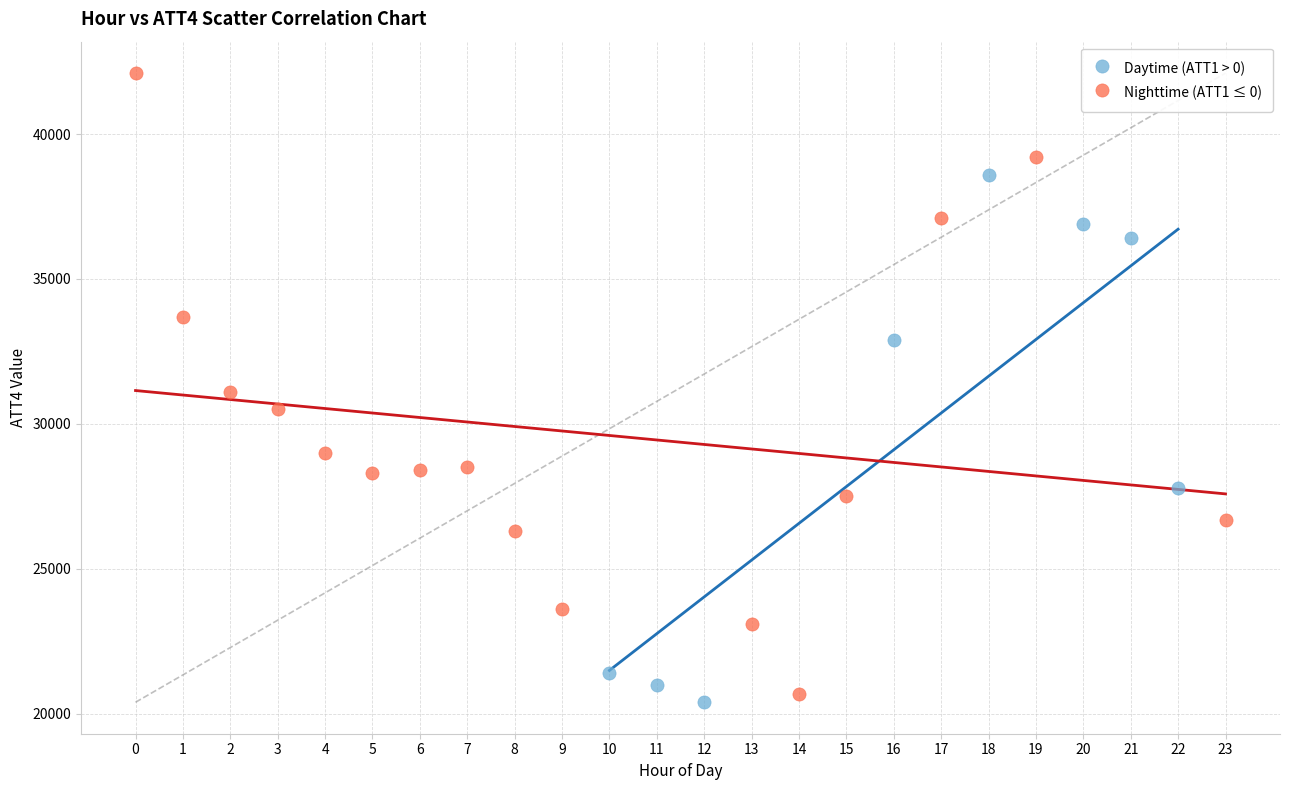

Which series has the largest Y range (max minus min)?

Nighttime (ATT1 ≤ 0)